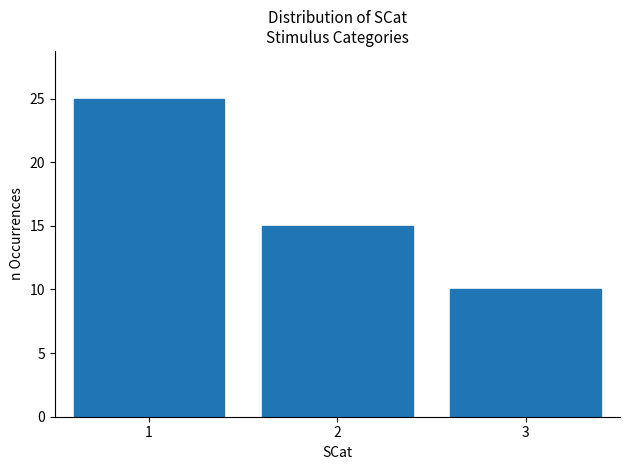

Reading left to right, list all the values displayed in this chart.

25	15	10